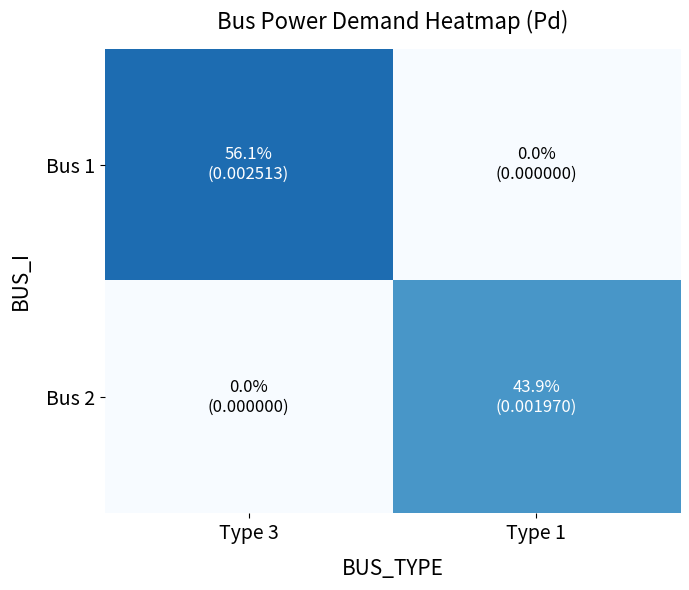

Which series has the largest total across all categories?

Bus 1